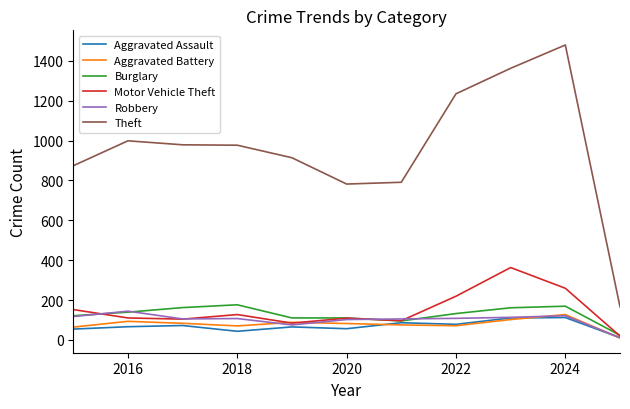

True or false: Theft and Motor Vehicle Theft cross at least once.

False